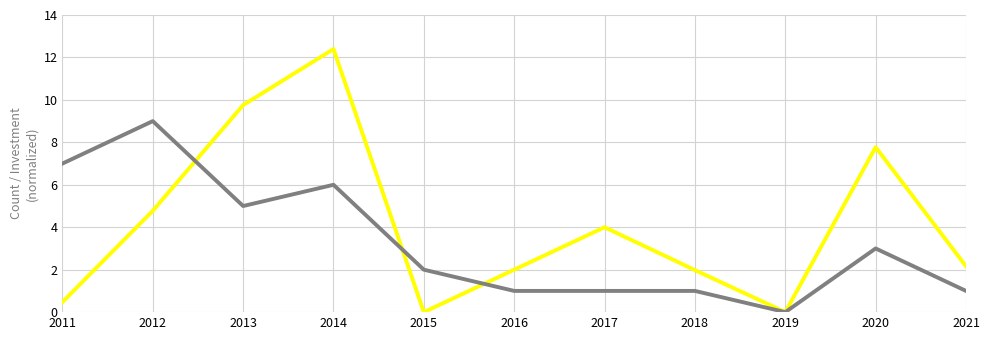

What is the difference between the highest and lowest values at 2021?

1.2